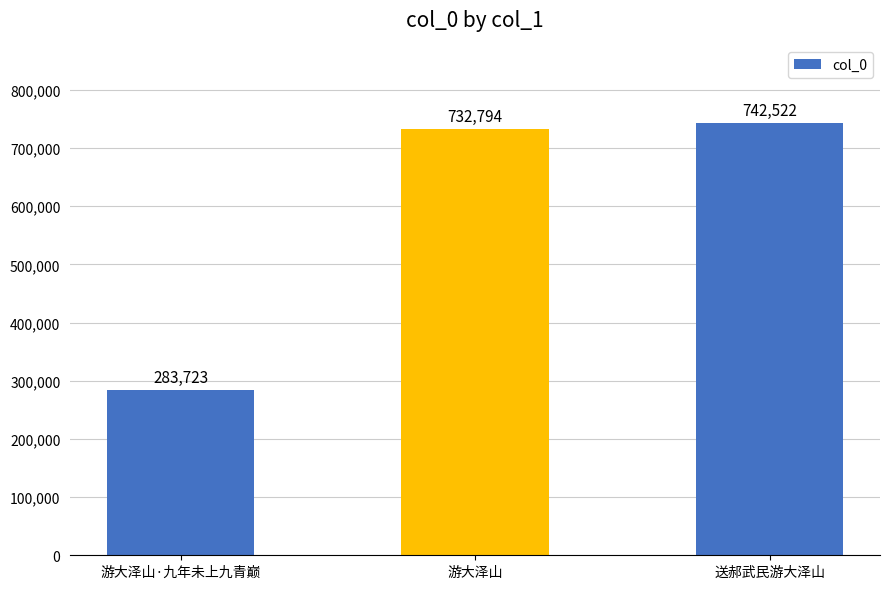

Rank the categories by value from highest to lowest.

送郝武民游大泽山, 游大泽山, 游大泽山·九年未上九青巅